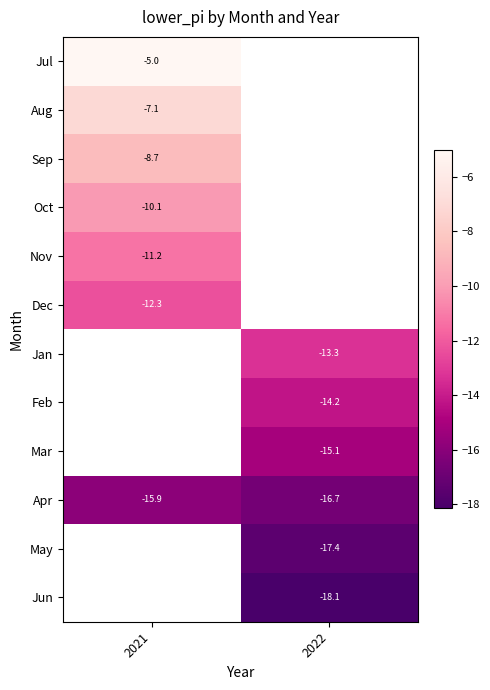

The Jan series shows -6.0 at 2022. True or false?

False